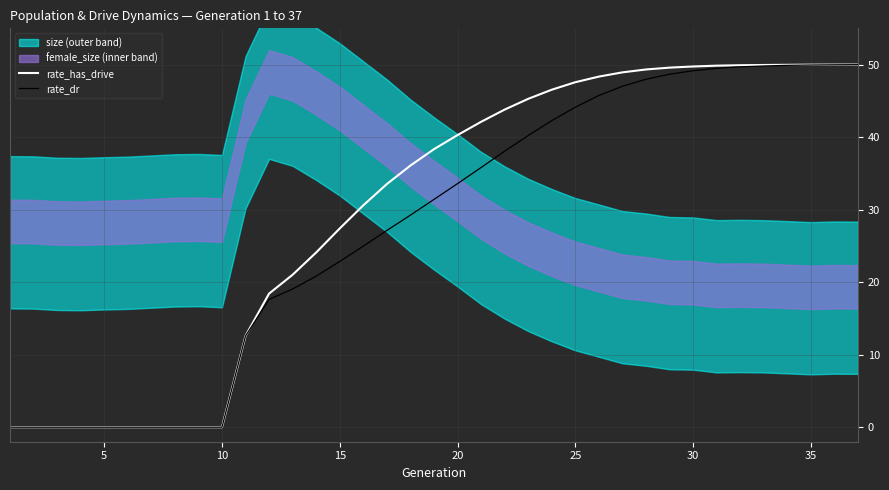

Is it true that rate_dr equals 21.9 at 30?

False